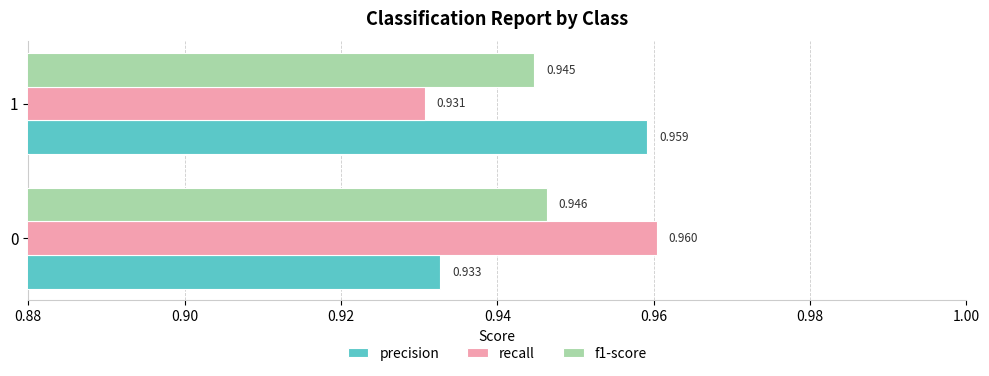

Which series changed the most between 0 and 1?

recall